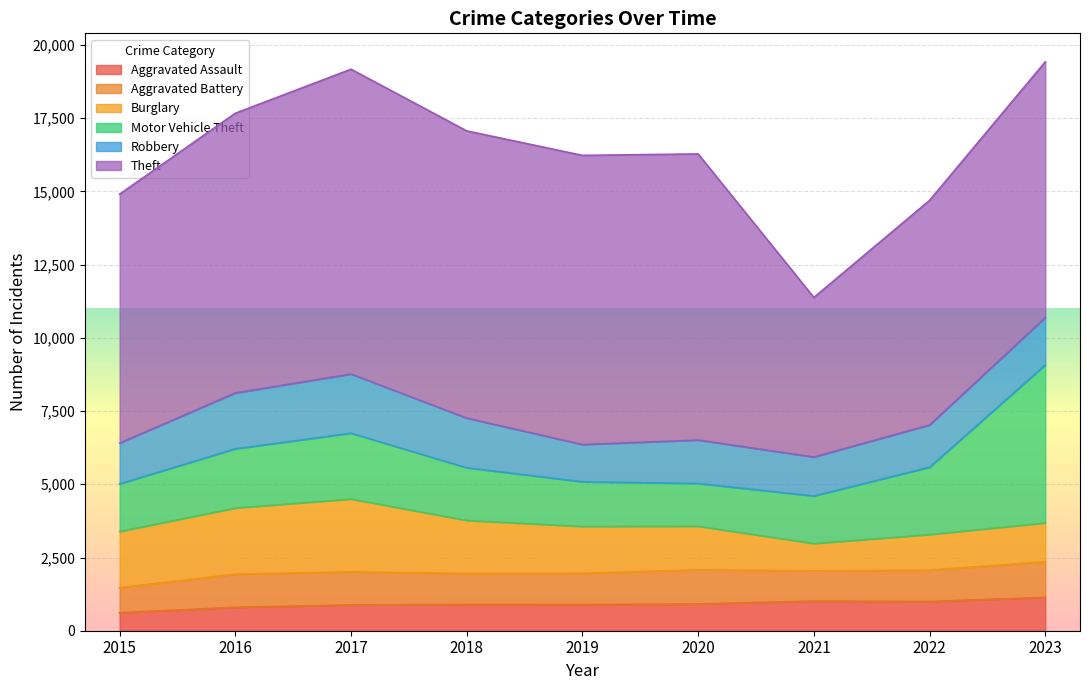

In Motor Vehicle Theft, how many points are lower than both neighbors (excluding endpoints)?

1